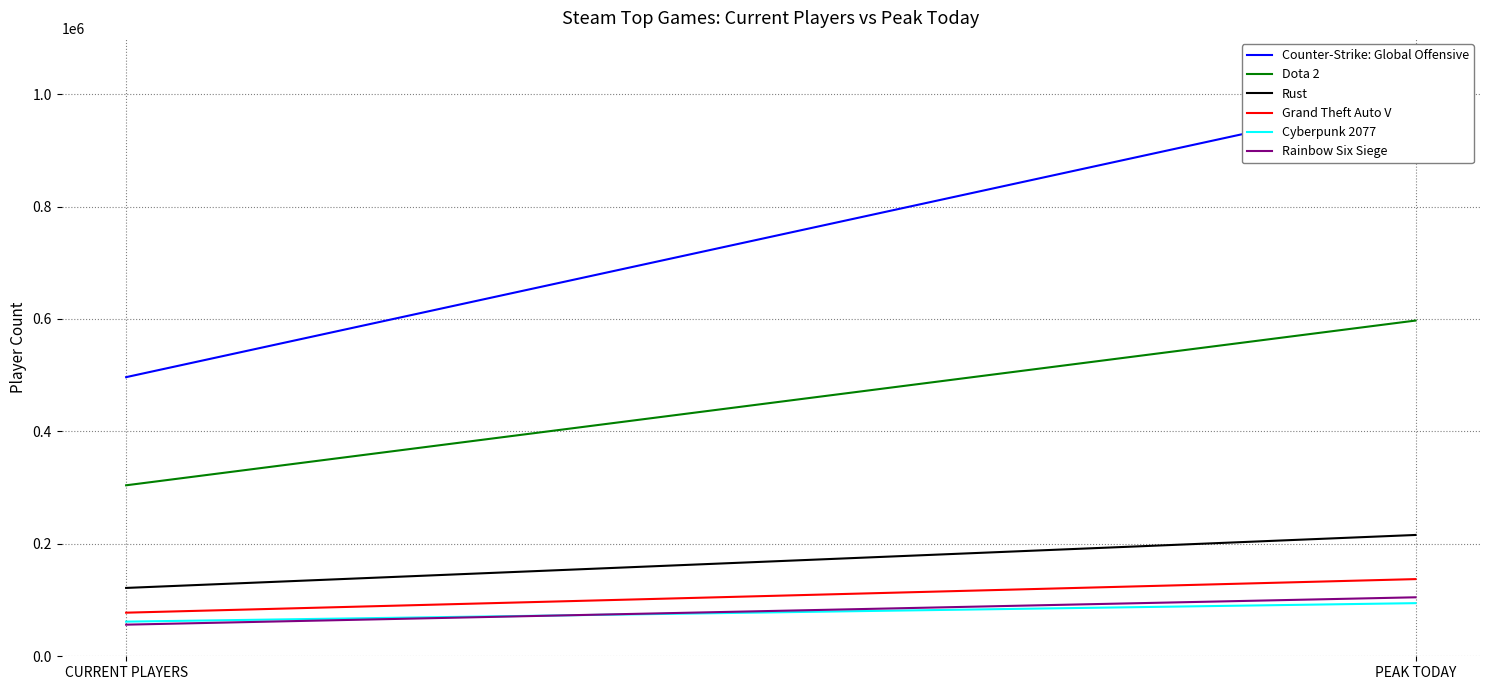

Which series has the widest spread of values?

Counter-Strike: Global Offensive